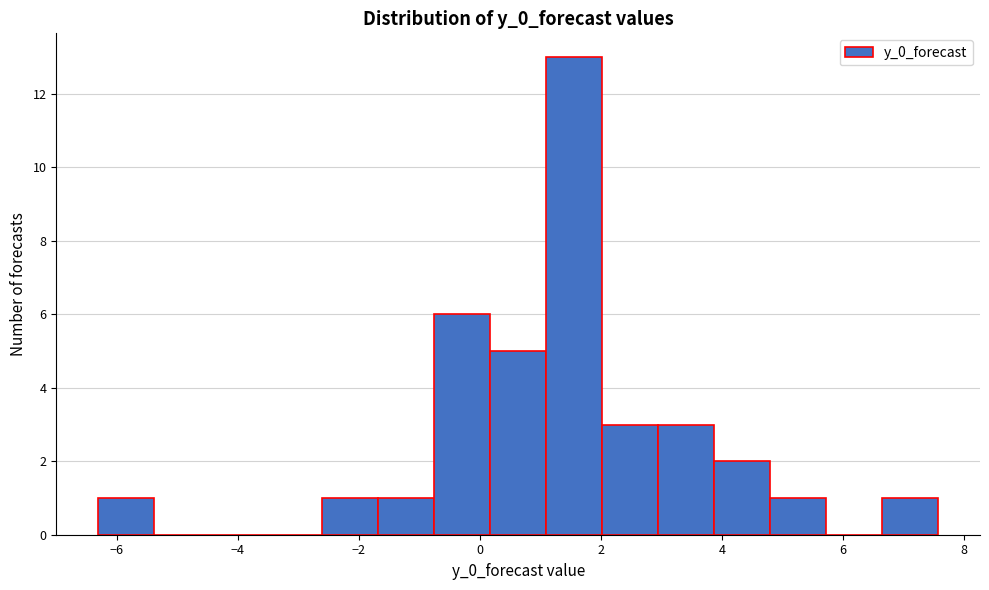

Reading left to right, list every bar in this chart as the range it spans on the x-axis followed by its height. Neither the bar edges nor the heights are printed on the chart, so give them approximately, as read against the axes.

-6.4 to -5.4: 1
-5.4 to -4.4: 0
-4.4 to -3.6: 0
-3.6 to -2.6: 0
-2.6 to -1.6: 1
-1.6 to -0.8: 1
-0.8 to 0.2: 6
0.2 to 1.0: 5
1.0 to 2.0: 13
2.0 to 3.0: 3
3.0 to 3.8: 3
3.8 to 4.8: 2
4.8 to 5.8: 1
5.8 to 6.6: 0
6.6 to 7.6: 1